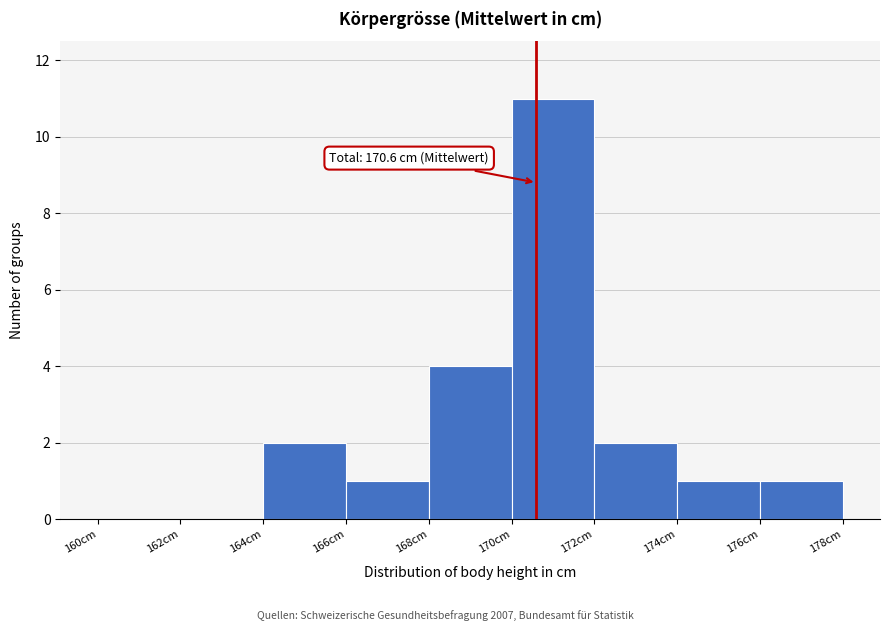

Which range on the x-axis has the tallest bar?

170 to 172